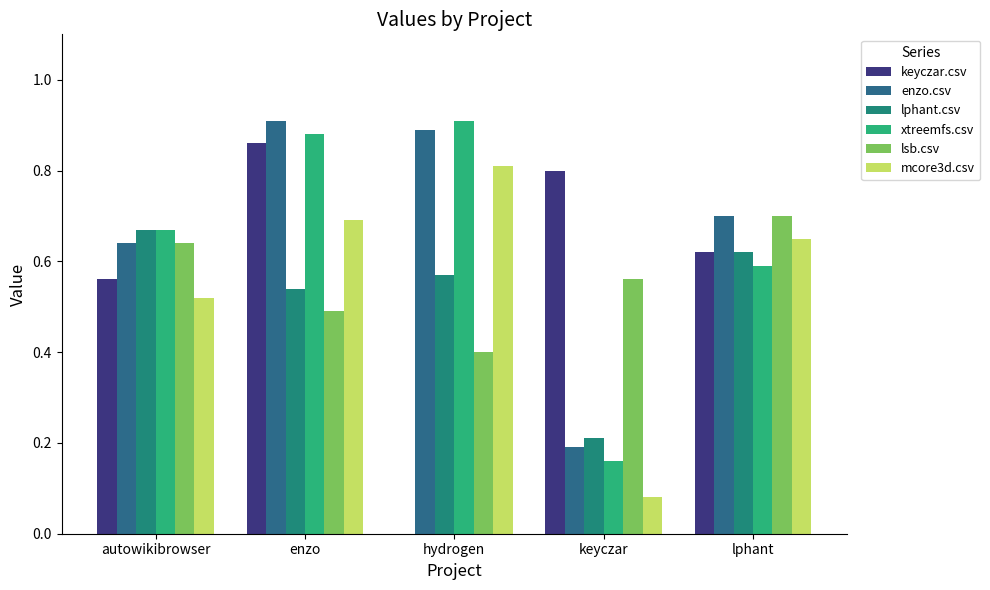

Is it true that lphant.csv equals 0.3 at keyczar?

False